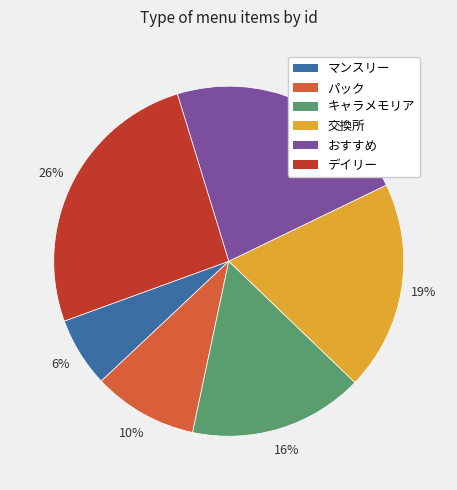

Rank the categories by value from highest to lowest.

デイリー, おすすめ, 交換所, キャラメモリア, パック, マンスリー